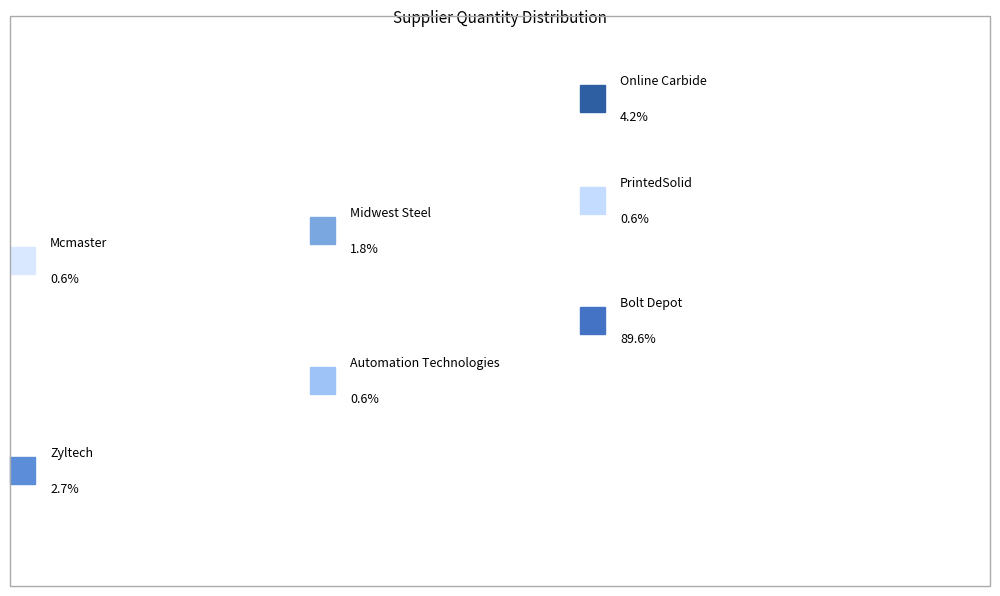

Which category has the biggest portion of the pie?

Bolt Depot